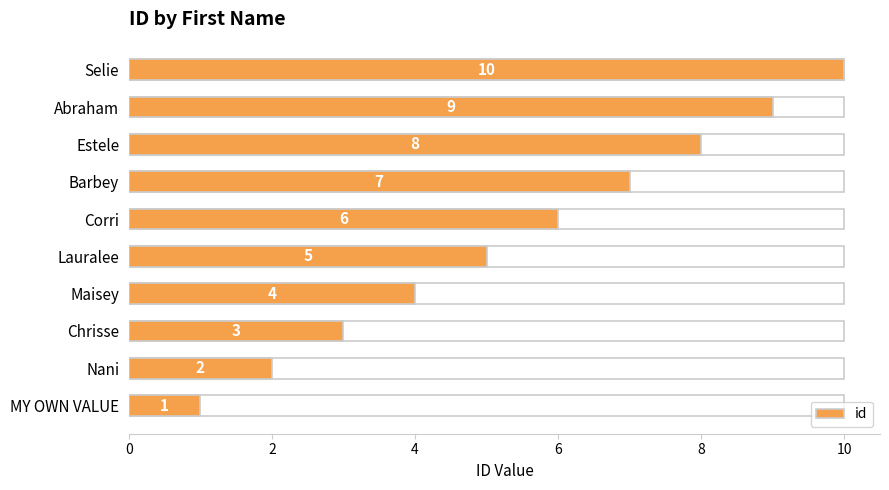

Between Abraham and Estele, which is larger?

Abraham